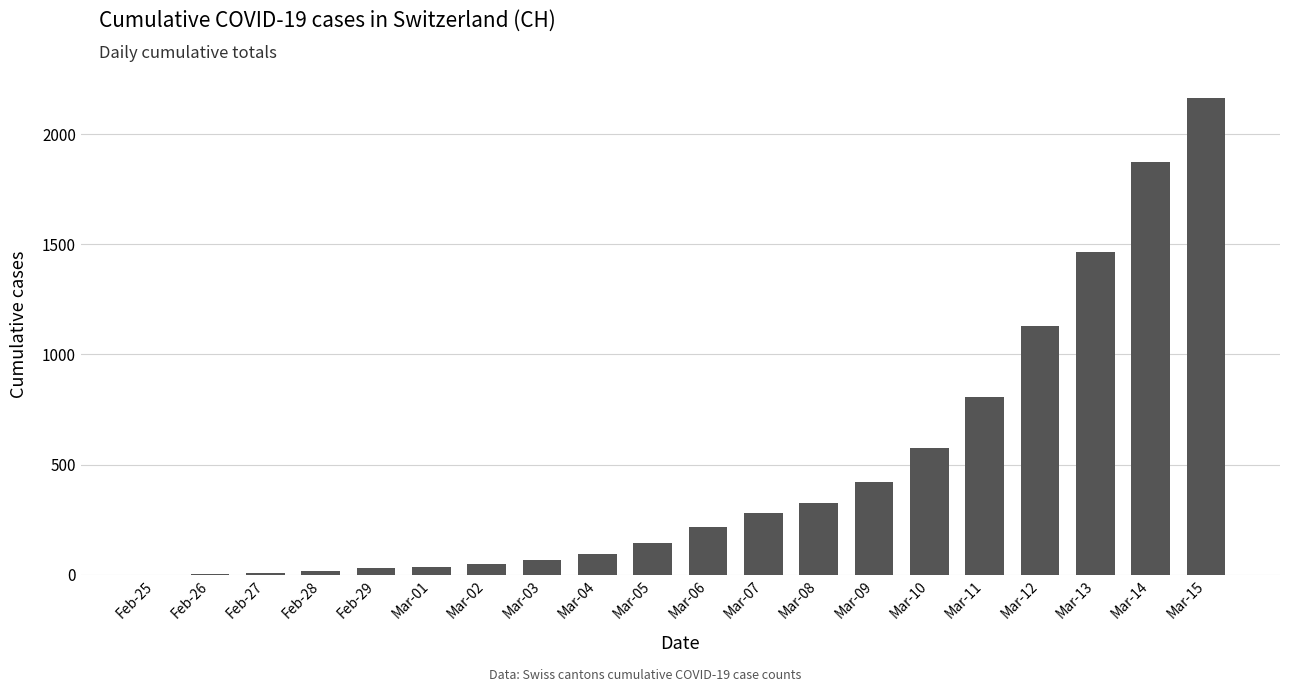

The value at Mar-07 is 279. True or false?

True